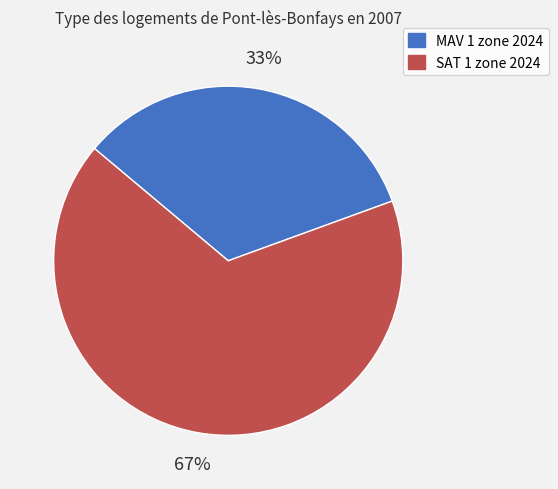

Combined, do MAV 1 zone 2024 and SAT 1 zone 2024 account for over 50%?

Yes